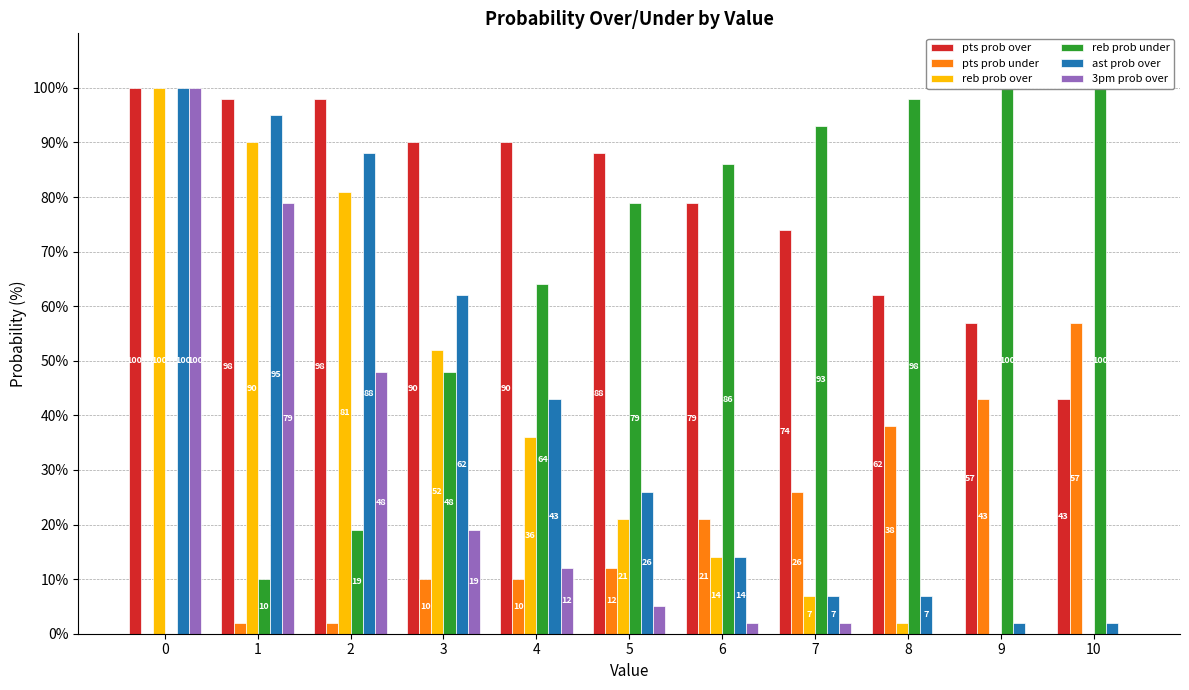

How many values in the reb prob over series exceed 21?

5